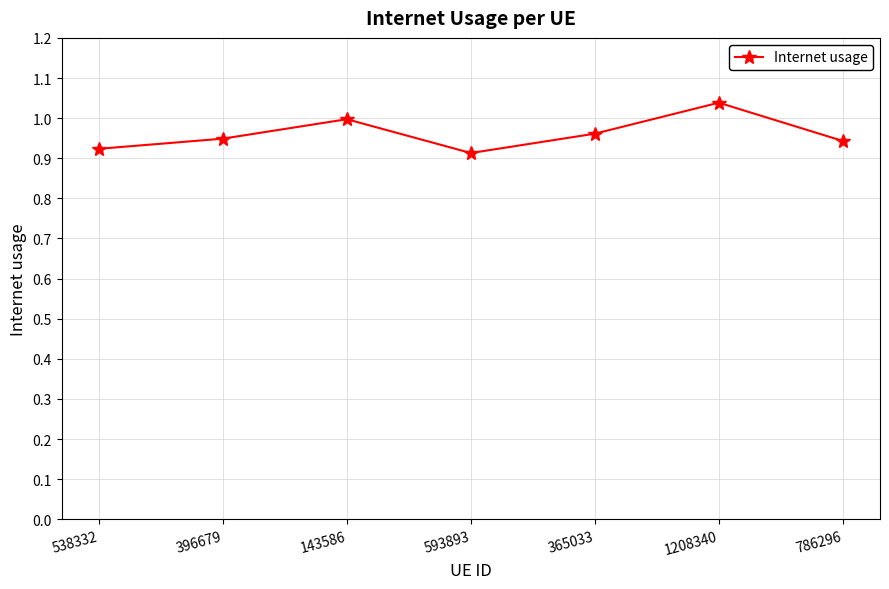

Does the chart display data point markers on the line(s)?

Yes